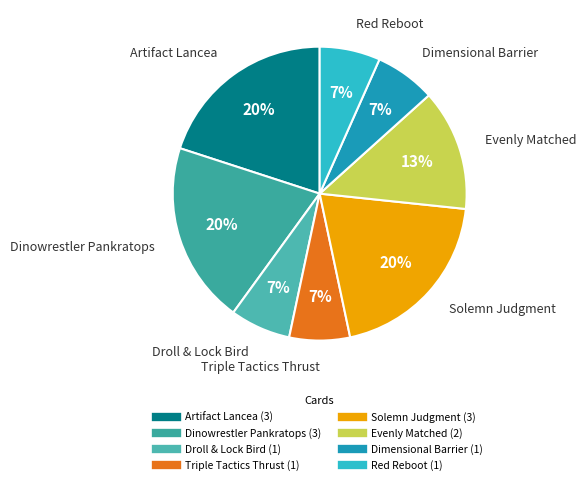

Is it true that Artifact Lancea is 20% of the pie?

True